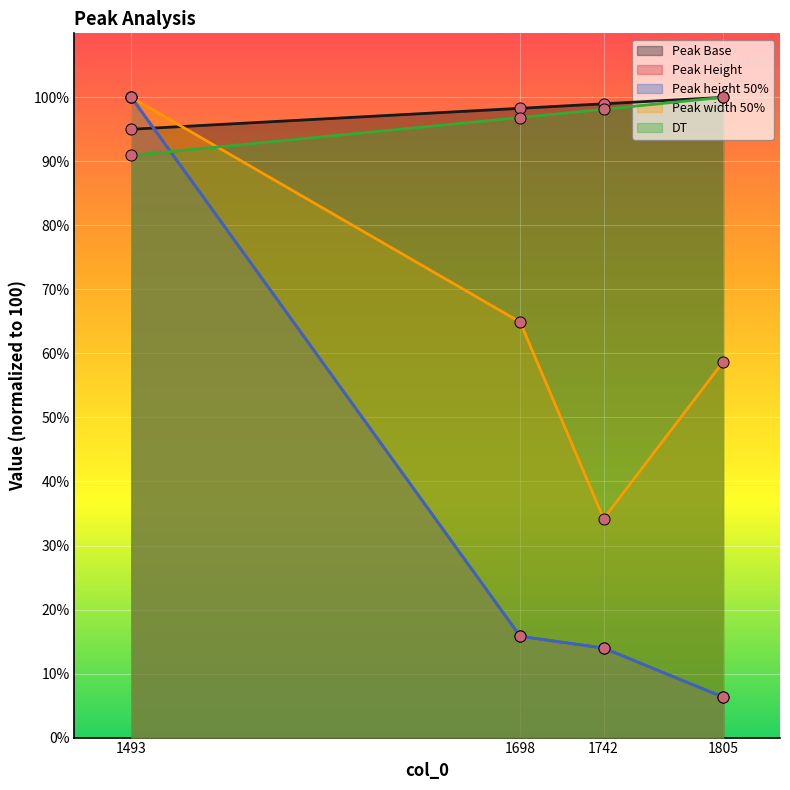

What is the difference between the maximum and minimum values in the Peak width 50% series?

65.8